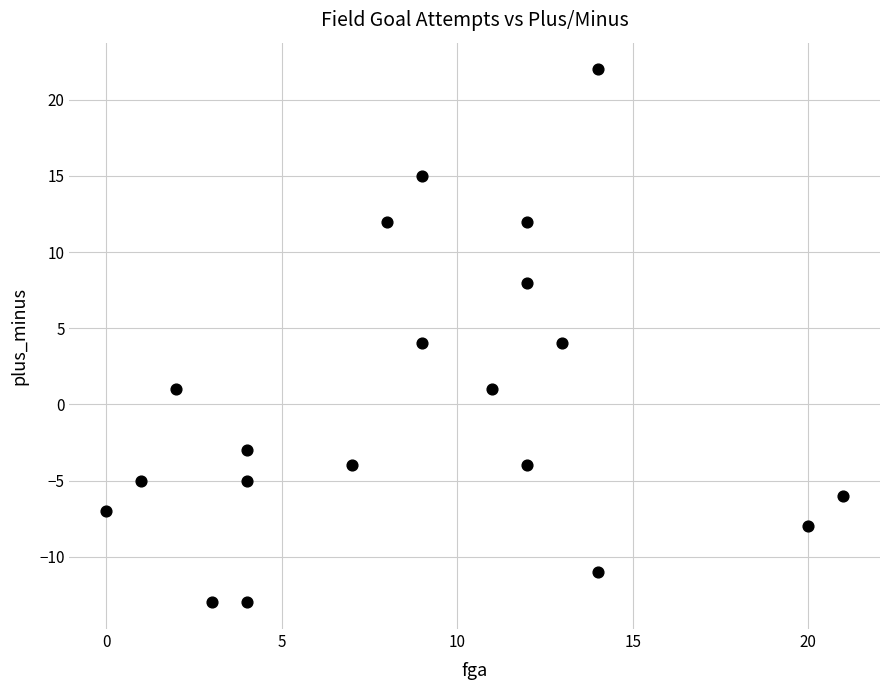

What is the range of Y values (max minus min)?

35